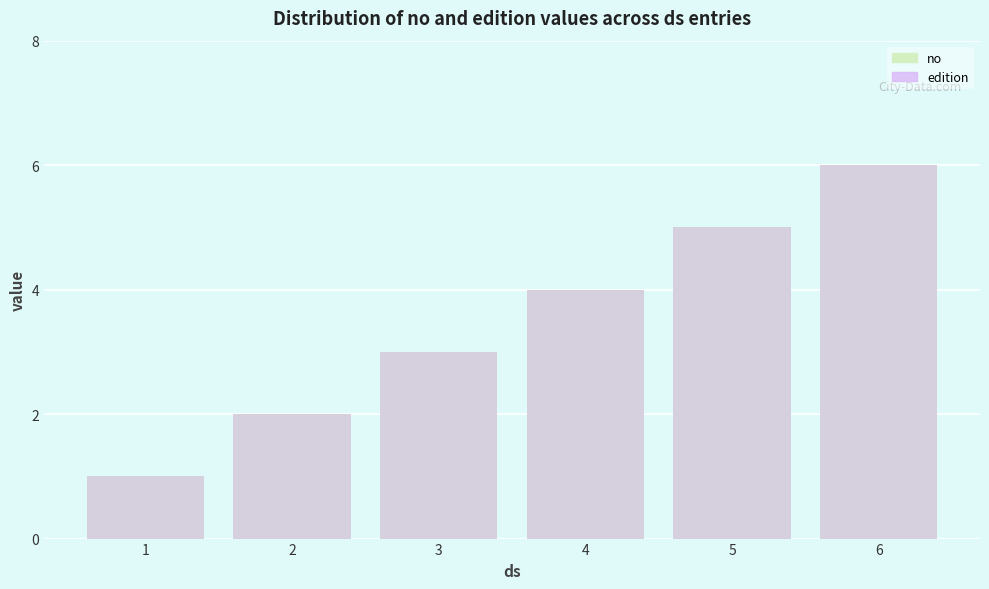

What is the smallest value displayed?

1